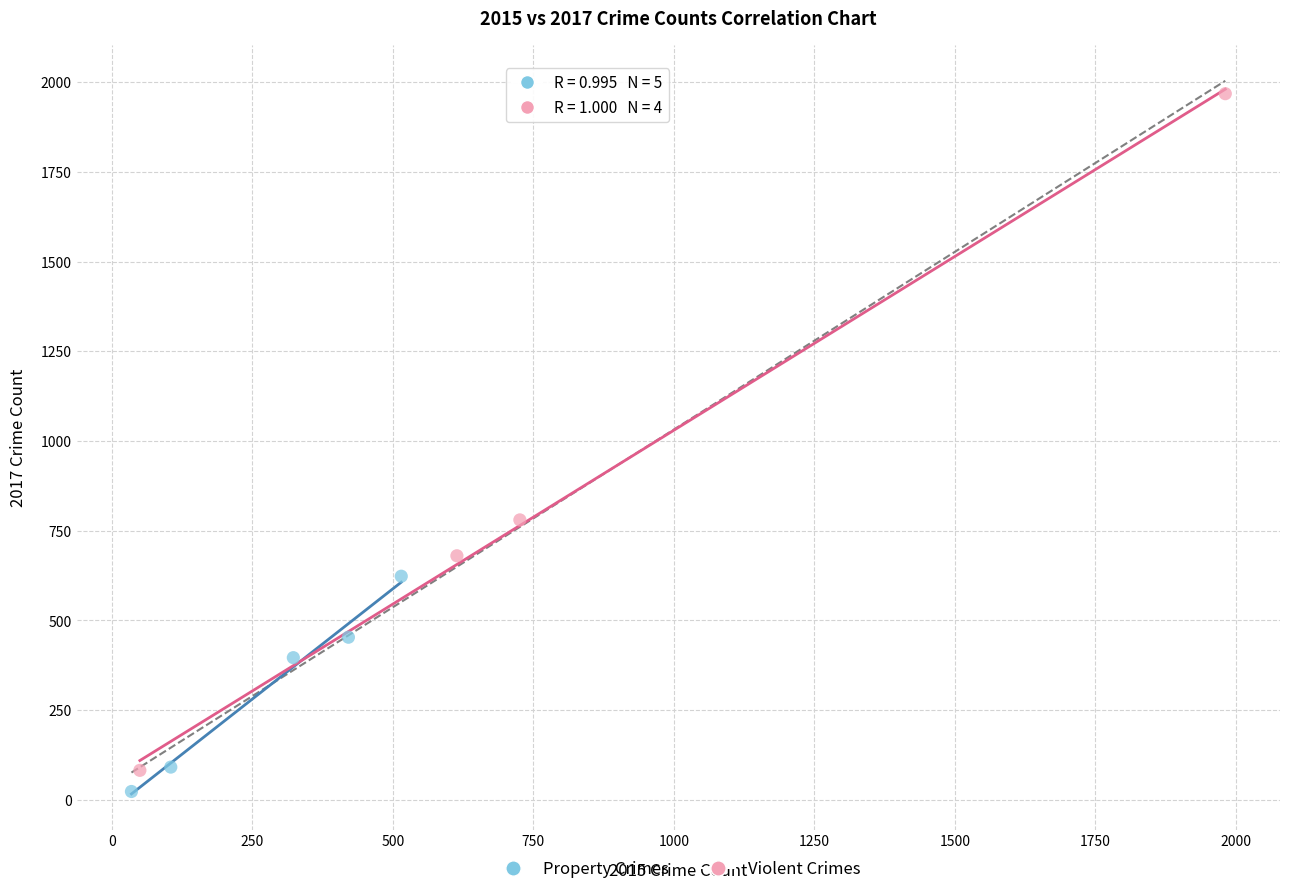

Which series contains the lowest Y value?

Property Crimes